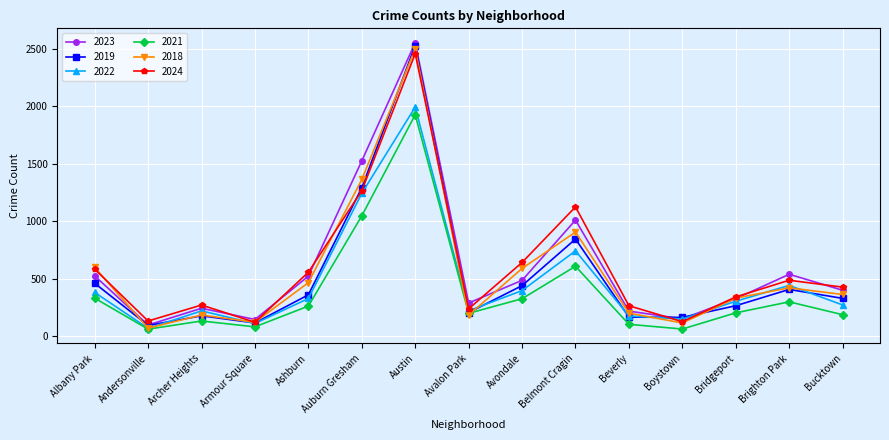

What is the value of the 2023 point at the 7th from the left?

2556